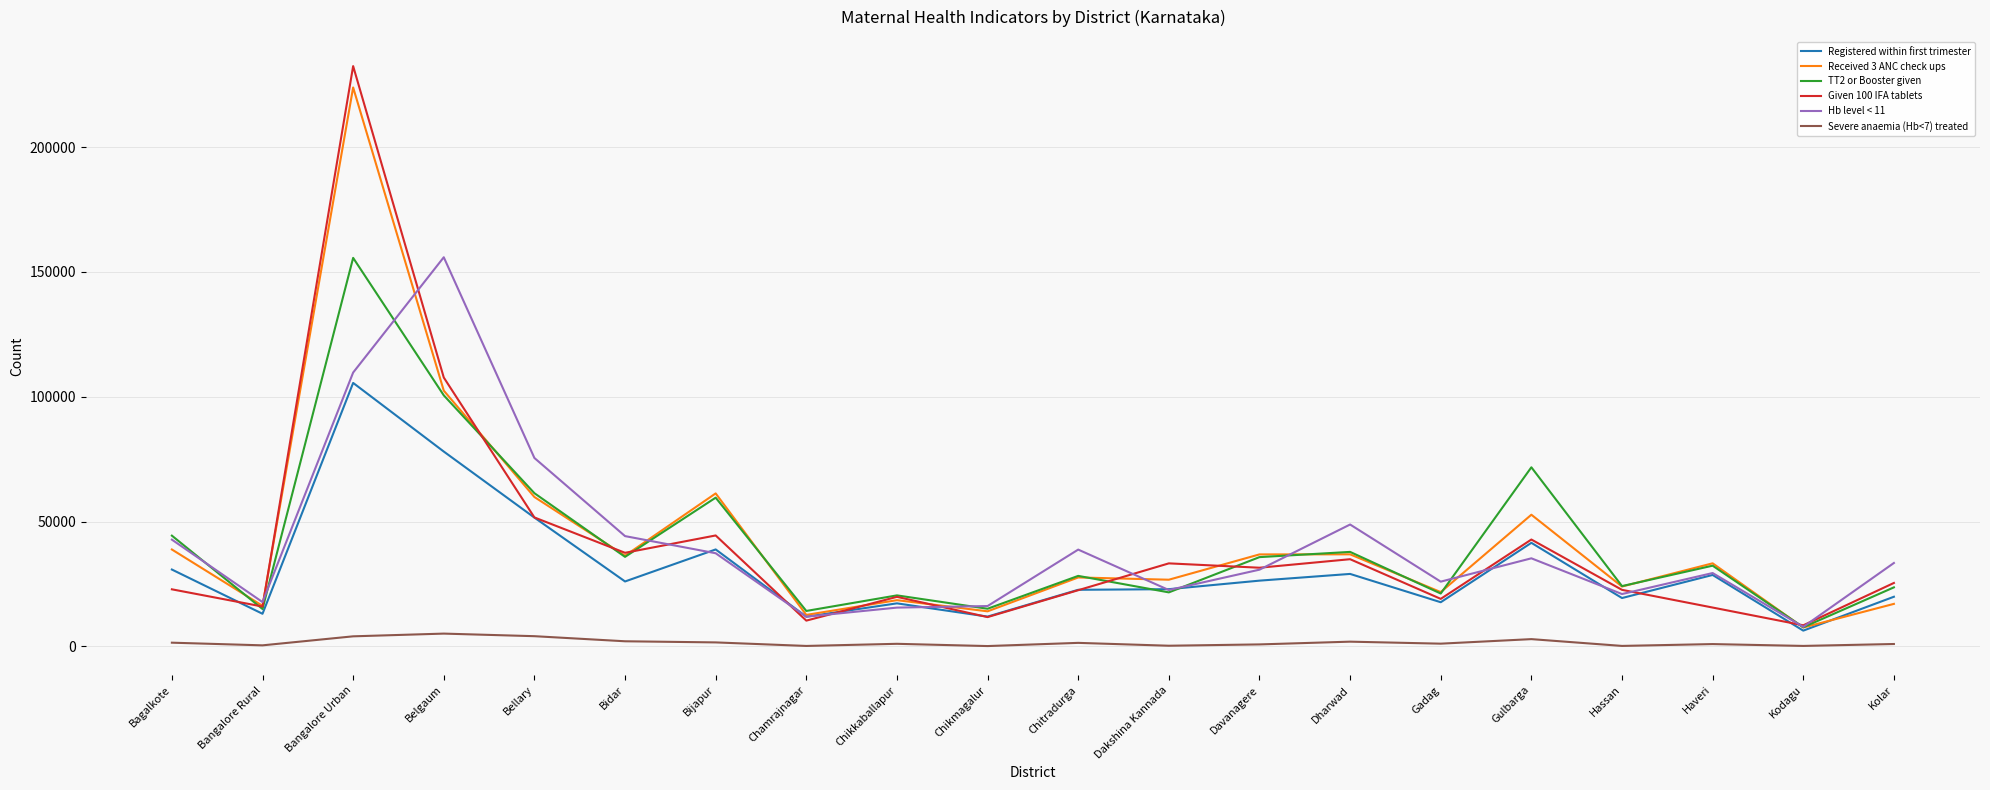

What position from the left is Bangalore Rural?

2